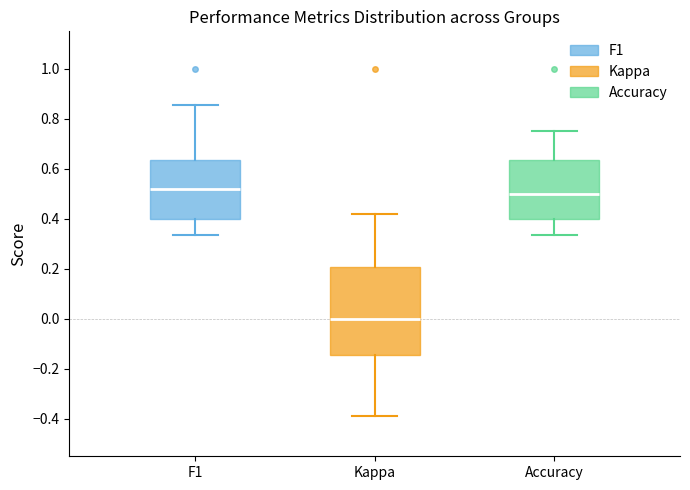

Reading left to right, transcribe this box plot: for each box, give where its median line is, the range the box spans, and where its two whiskers end, as read against the y-axis. The values are not printed on the chart, so give them approximately, as read against the axis.

F1: median 0.52, box 0.40 to 0.64, whiskers 0.34 to 0.86
Kappa: median 0.00, box -0.14 to 0.20, whiskers -0.38 to 0.42
Accuracy: median 0.50, box 0.40 to 0.64, whiskers 0.34 to 0.76